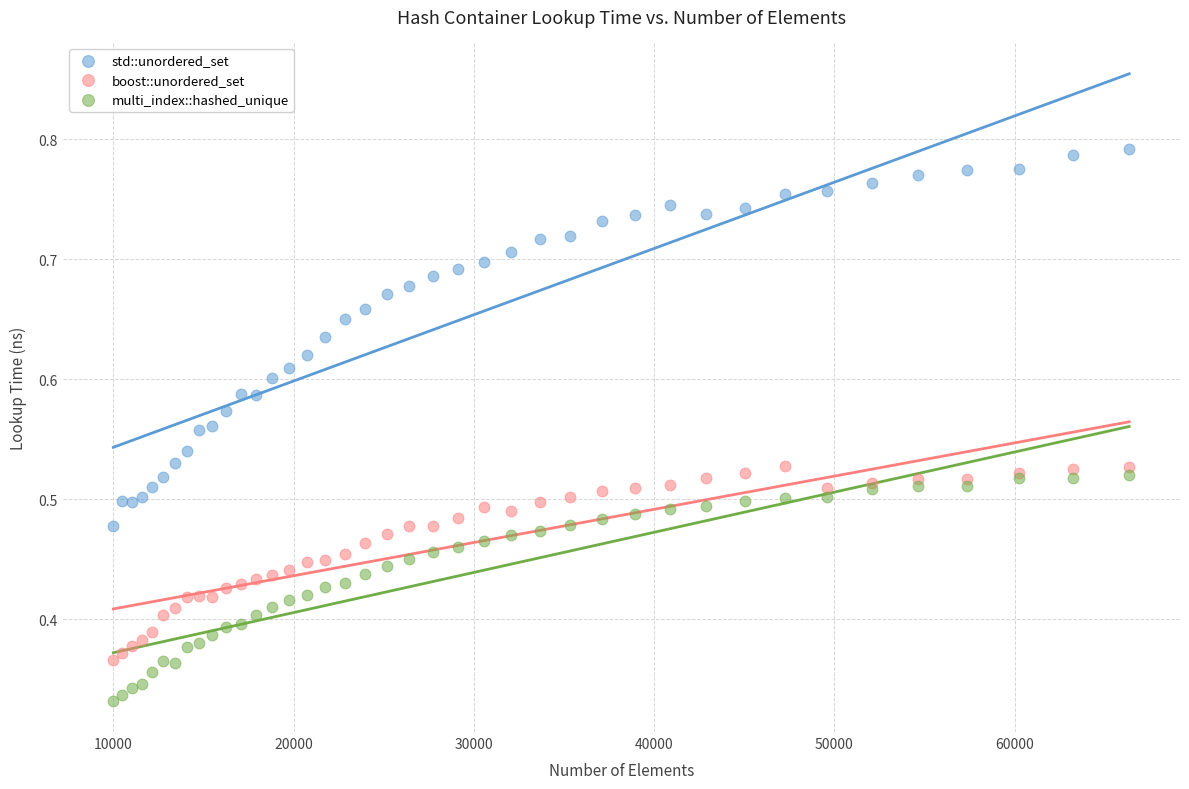

What are all the series names shown in the legend?

std::unordered_set, boost::unordered_set, multi_index::hashed_unique